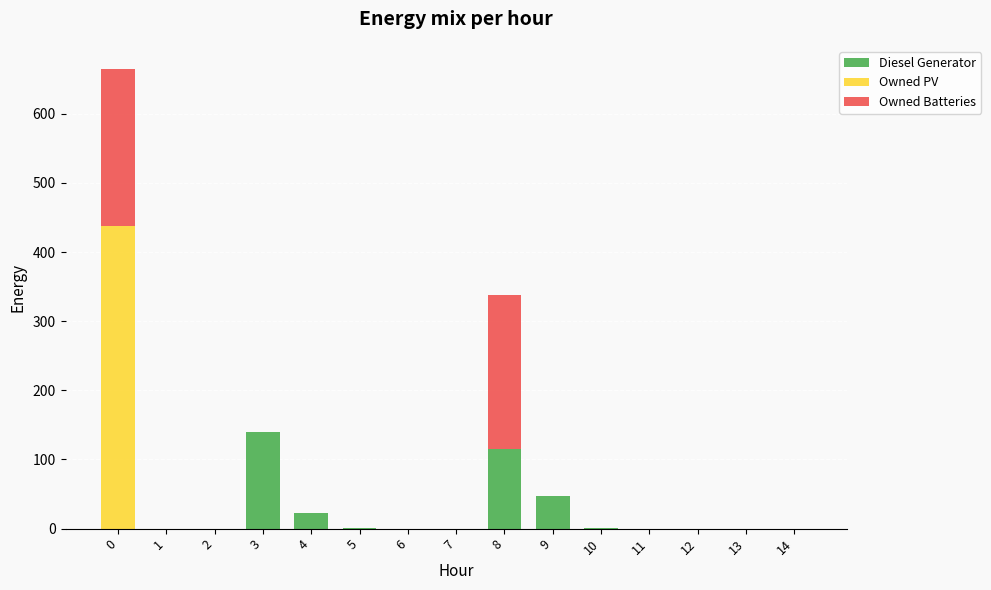

What is the total value across all series at 9?

47